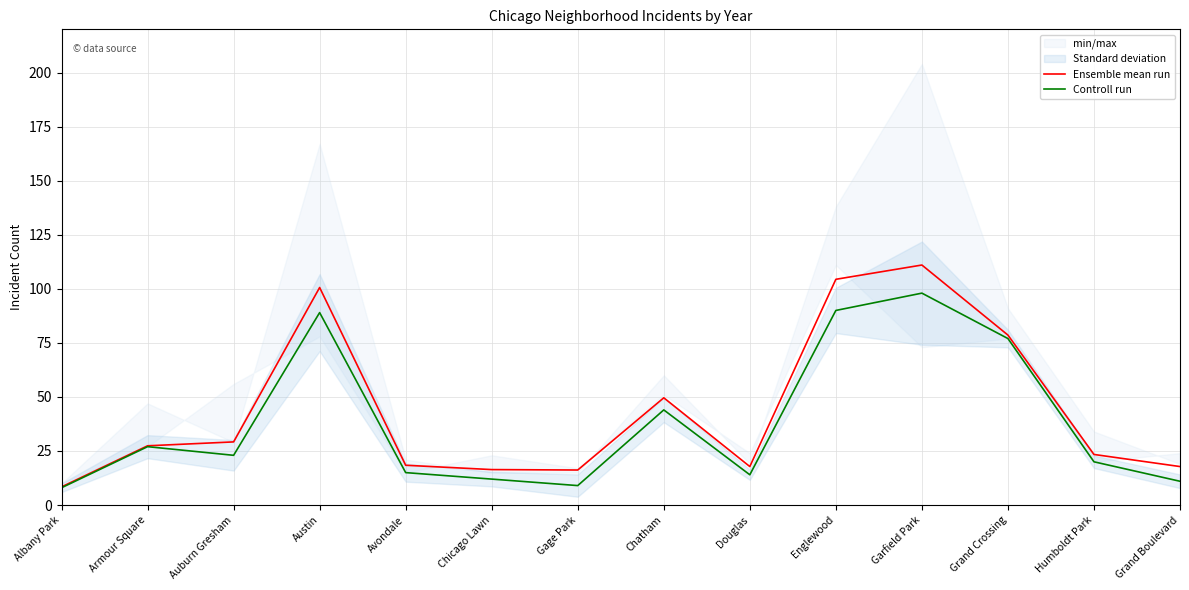

How many lines are shown in the chart?

2